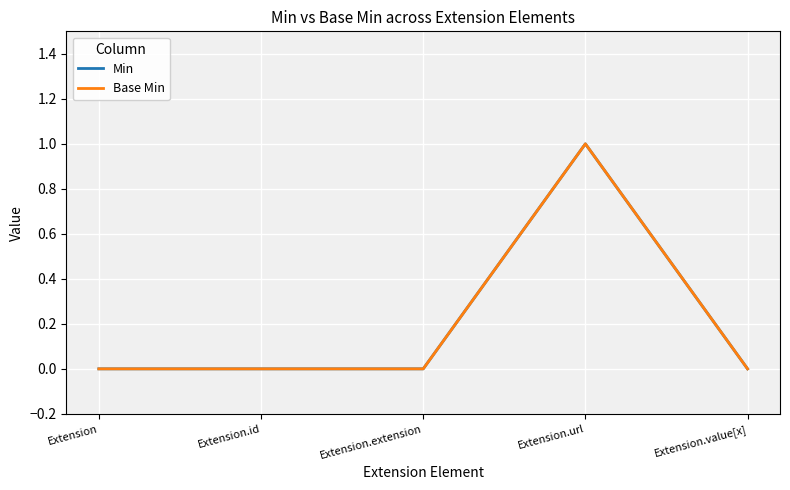

What is the sum of the Min values at Extension.url and Extension?

1